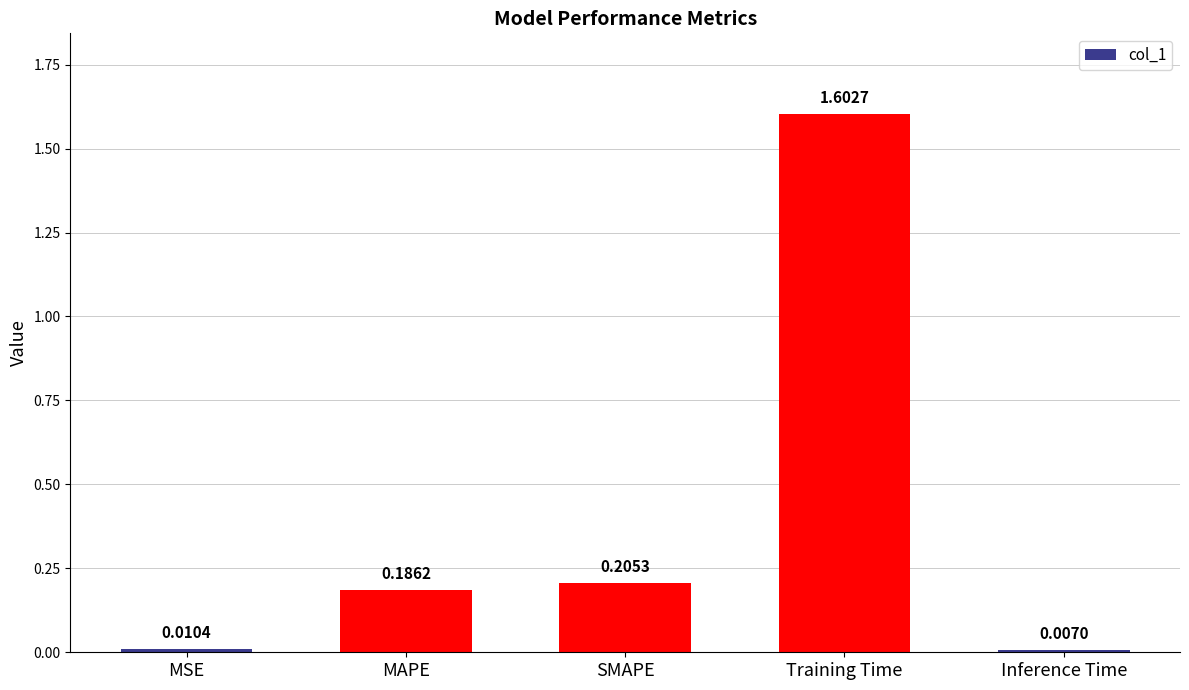

Rank the categories by value from lowest to highest.

Inference Time, MSE, MAPE, SMAPE, Training Time